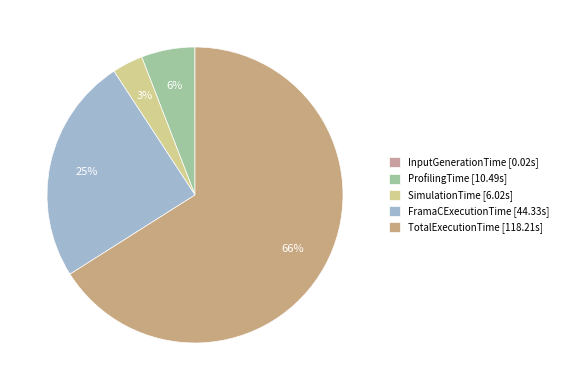

Is TotalExecutionTime the majority of the pie?

Yes